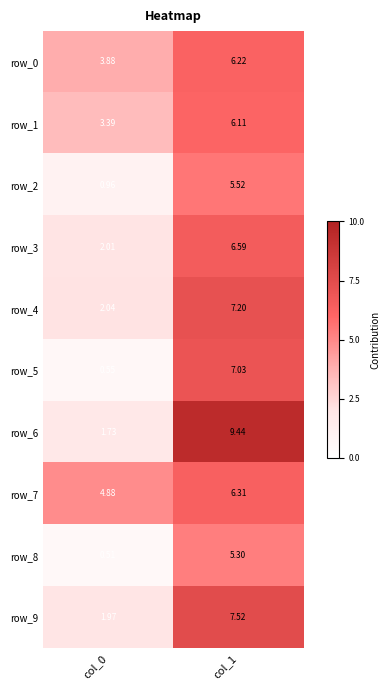

Which category has the lowest value in the row_1 series?

col_0